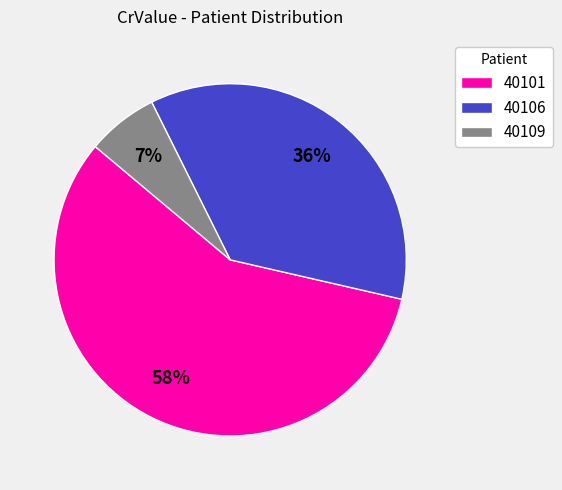

What percentage is the 40106 slice, to the nearest percent?

36%